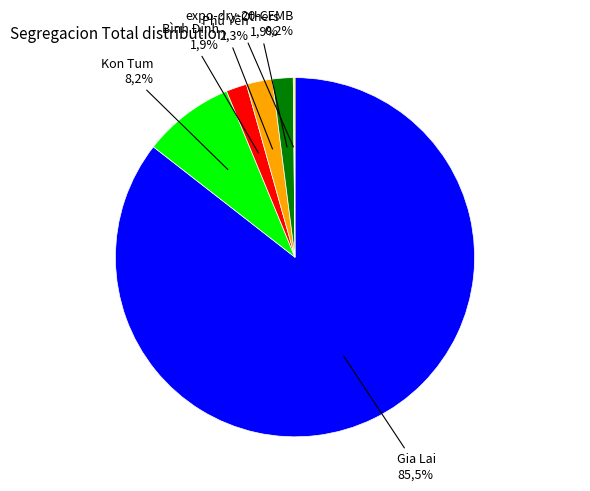

To the nearest percent, what is the average slice percentage?

17%